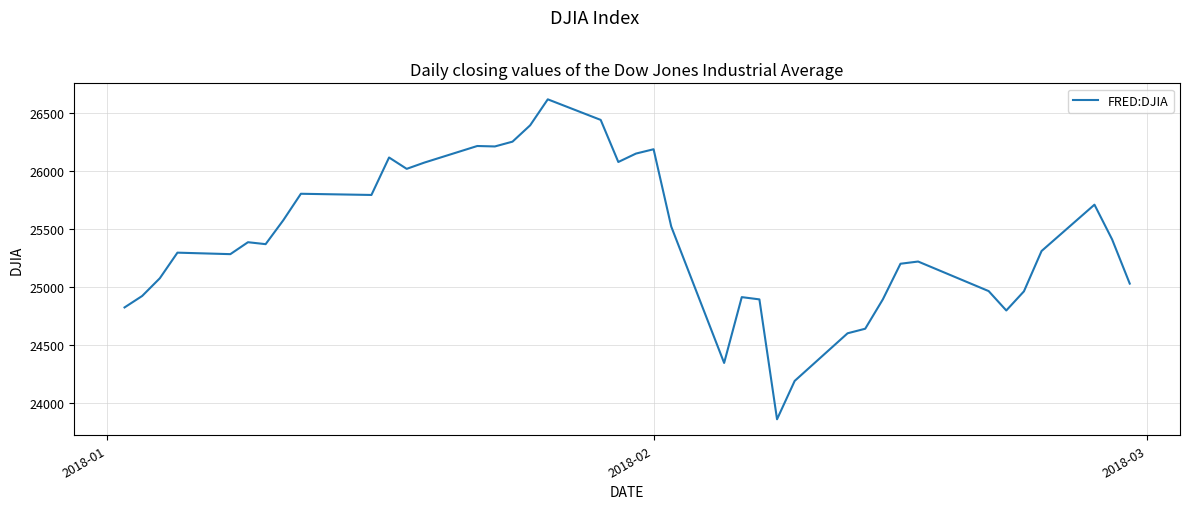

Count the number of categories in the chart.

40